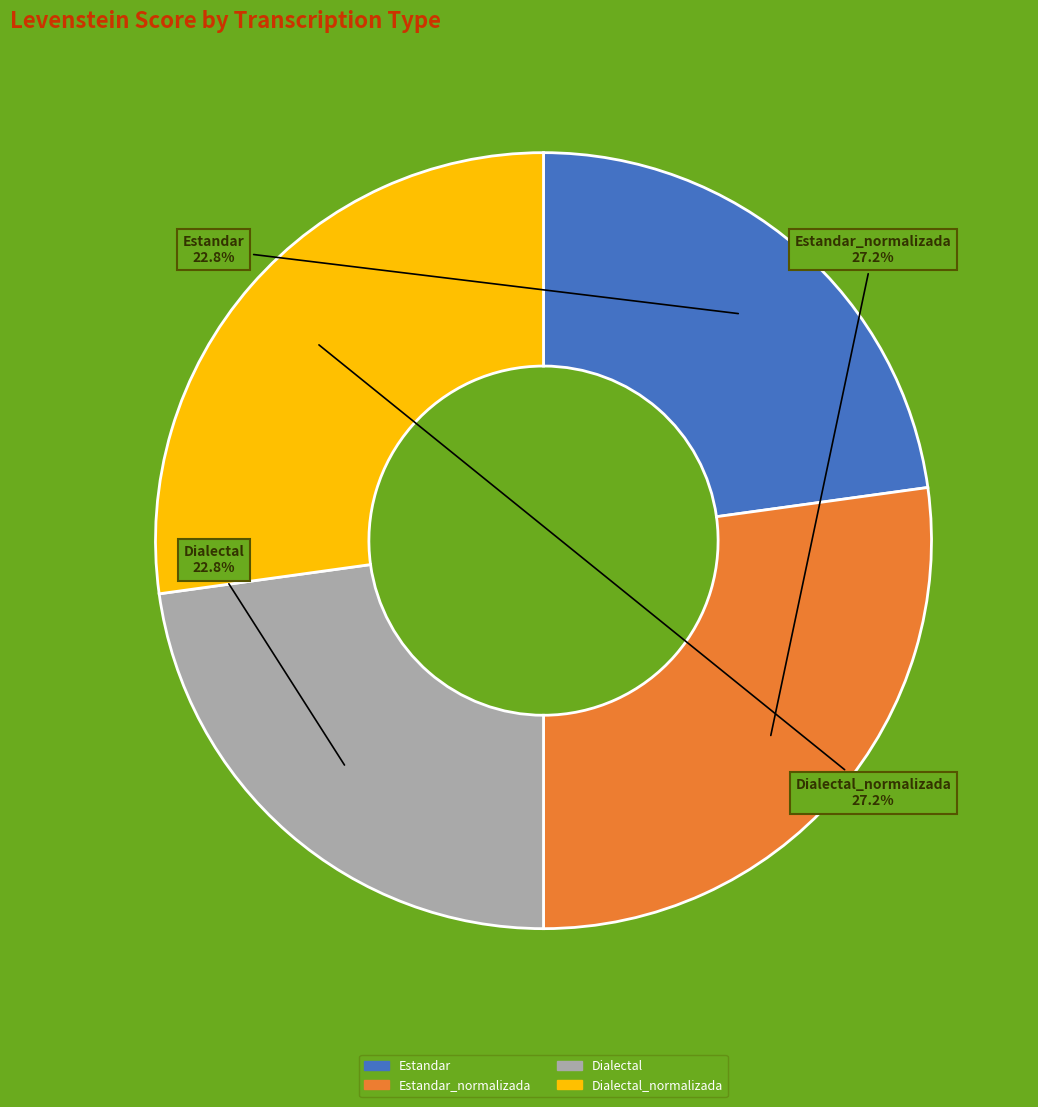

Is there any slice that represents more than half of the pie?

No